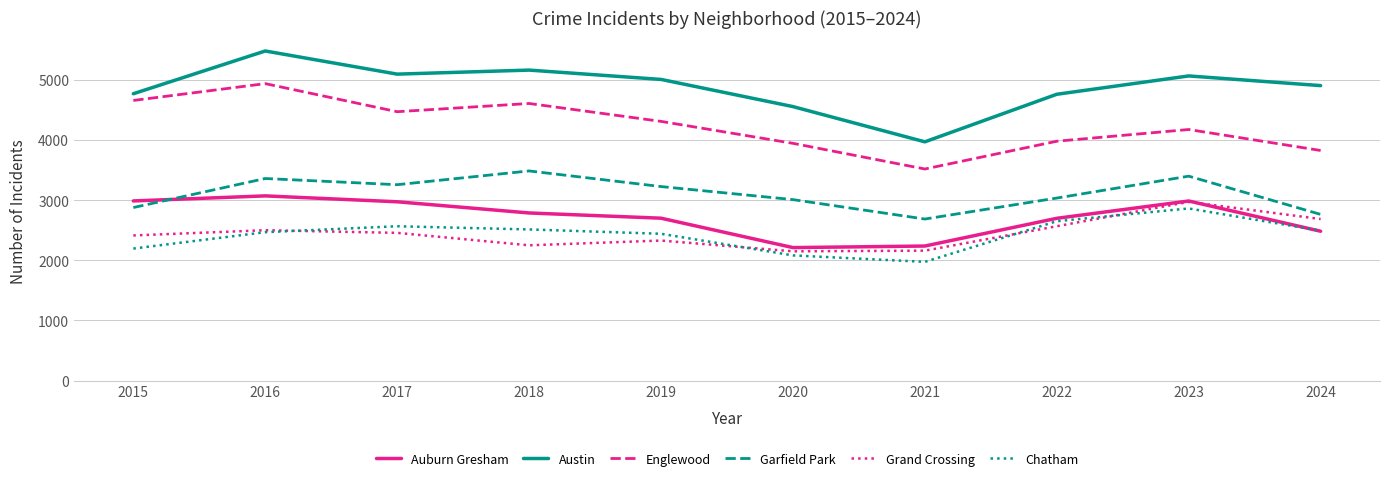

Rank the series at 2018 from highest to lowest value.

Austin, Englewood, Garfield Park, Auburn Gresham, Chatham, Grand Crossing